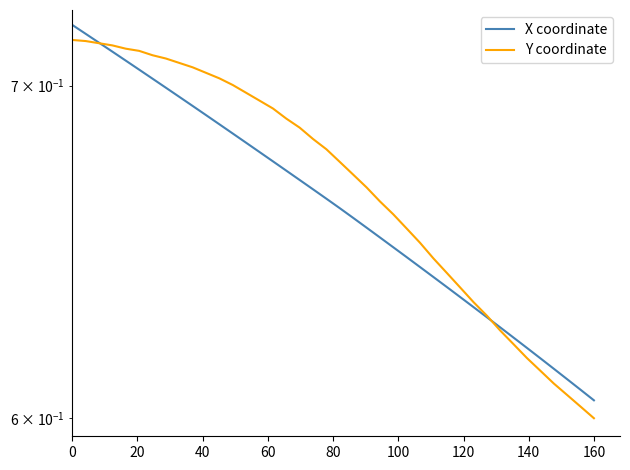

List the series in order of their overall mean, lowest first.

X coordinate, Y coordinate